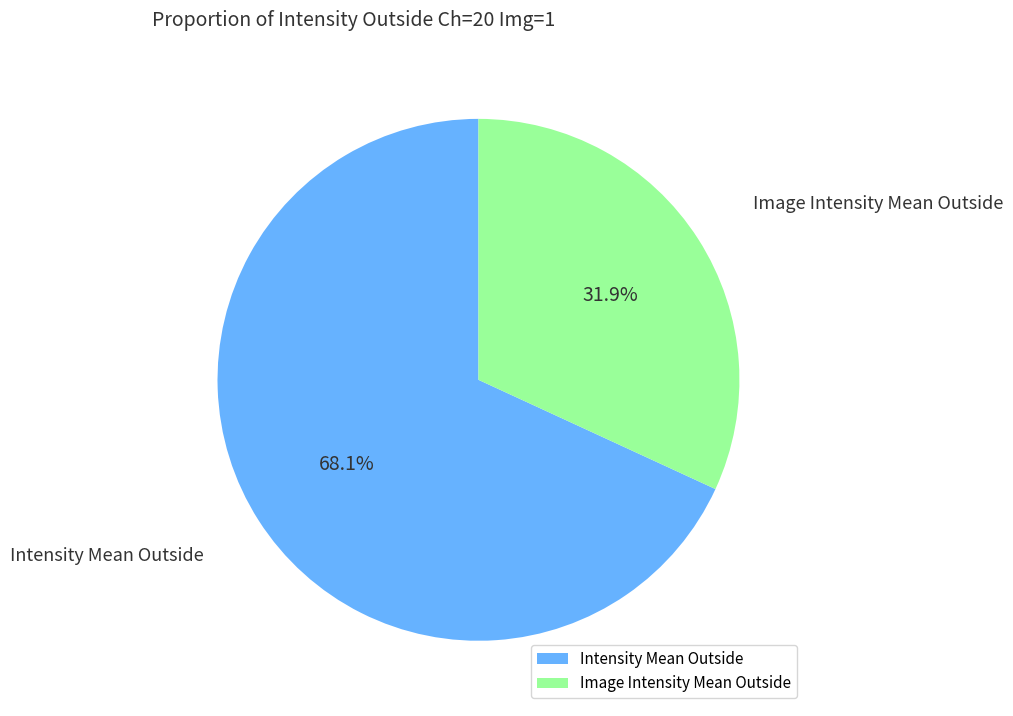

Between Intensity Mean Outside and Image Intensity Mean Outside, which is larger?

Intensity Mean Outside